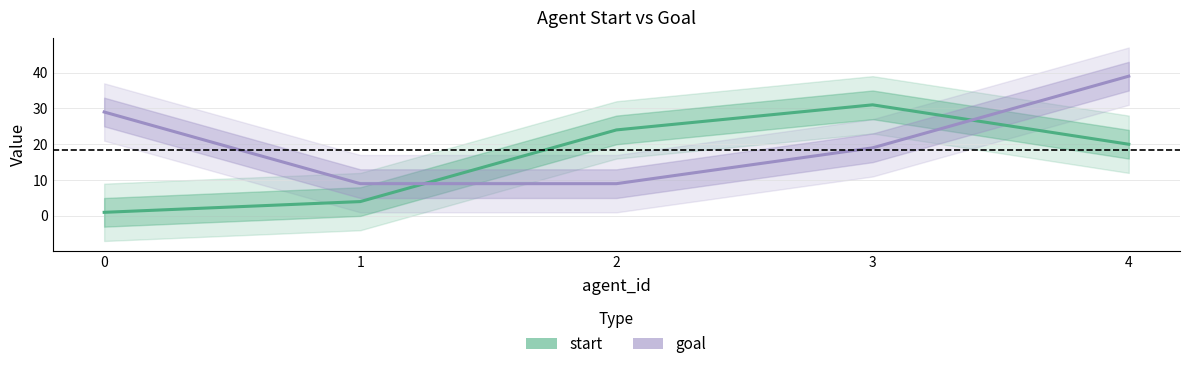

What value does the goal series have at 4, to the nearest 10?

40